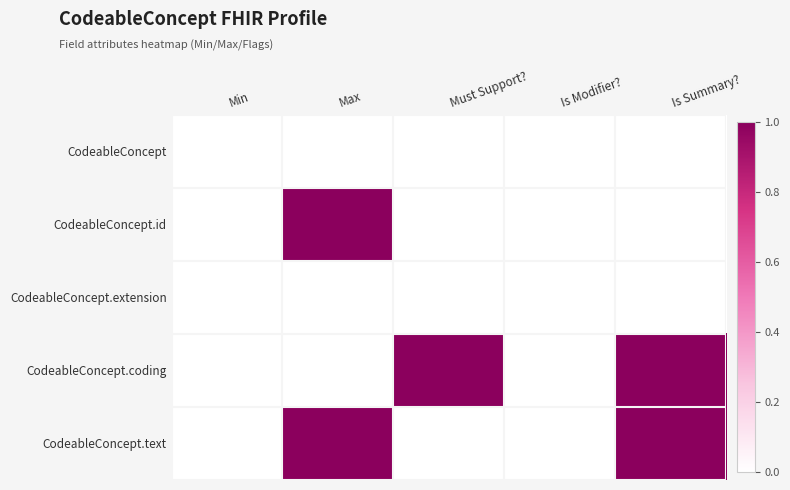

Which has a higher value, Max or Is Modifier??

Max